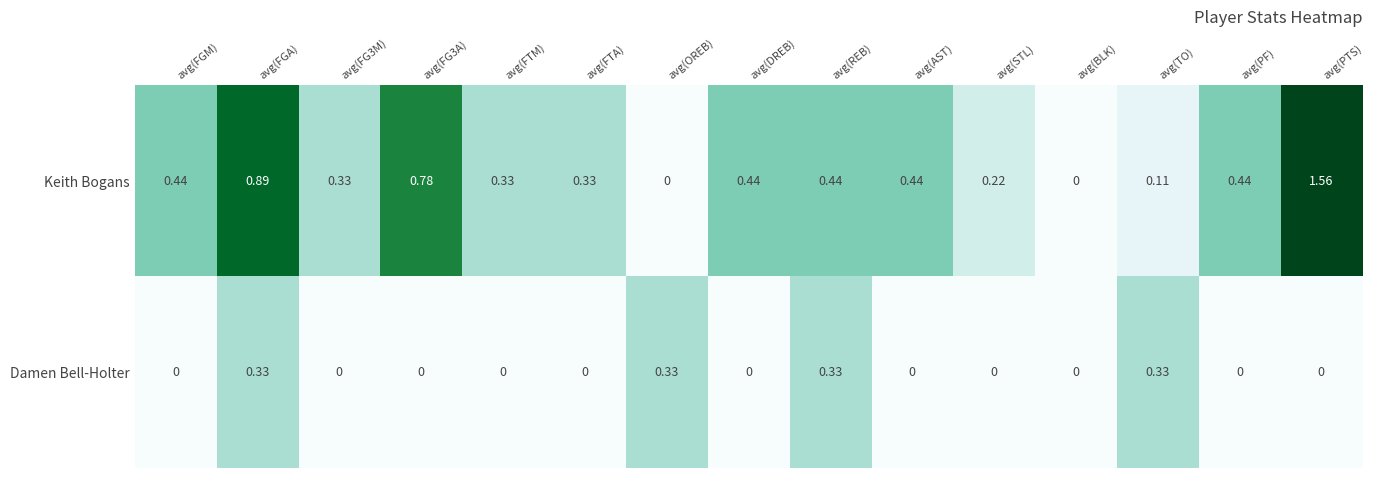

Is the value of Keith Bogans at avg(AST) greater than the value of Damen Bell-Holter at avg(AST)?

Yes